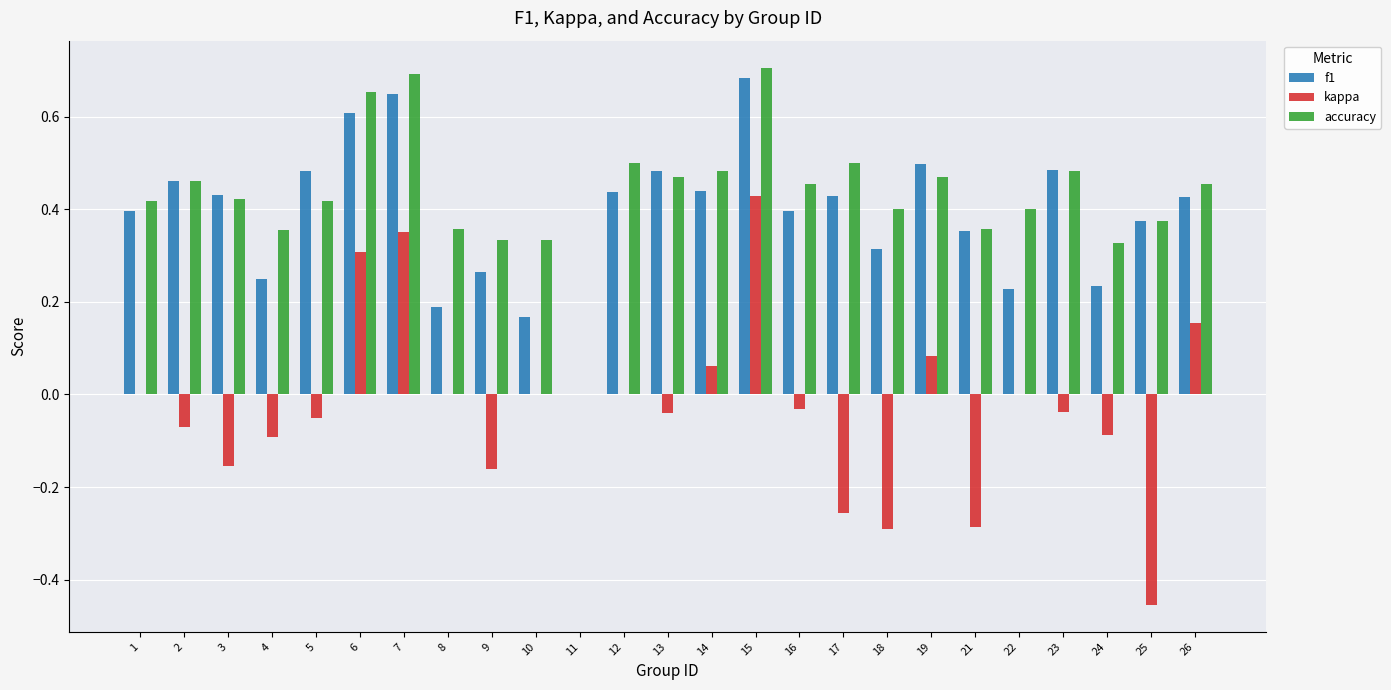

How many f1 values are between 0 and 1?

25